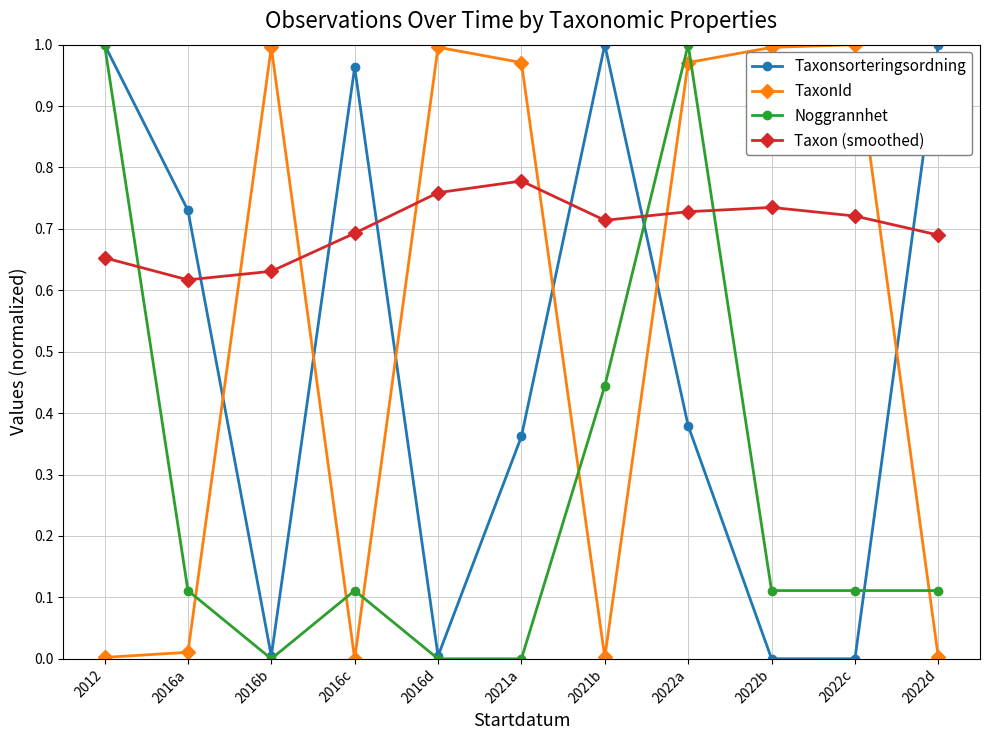

What is the label of the 2nd point from the right?

2022c